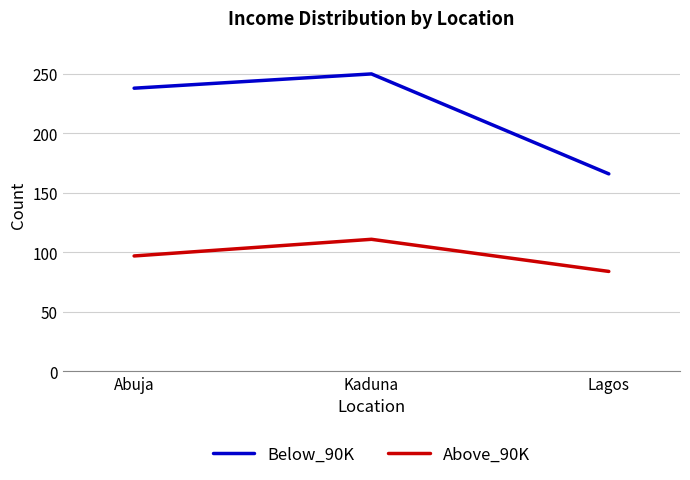

Which series has the largest range (max minus min)?

Below_90K